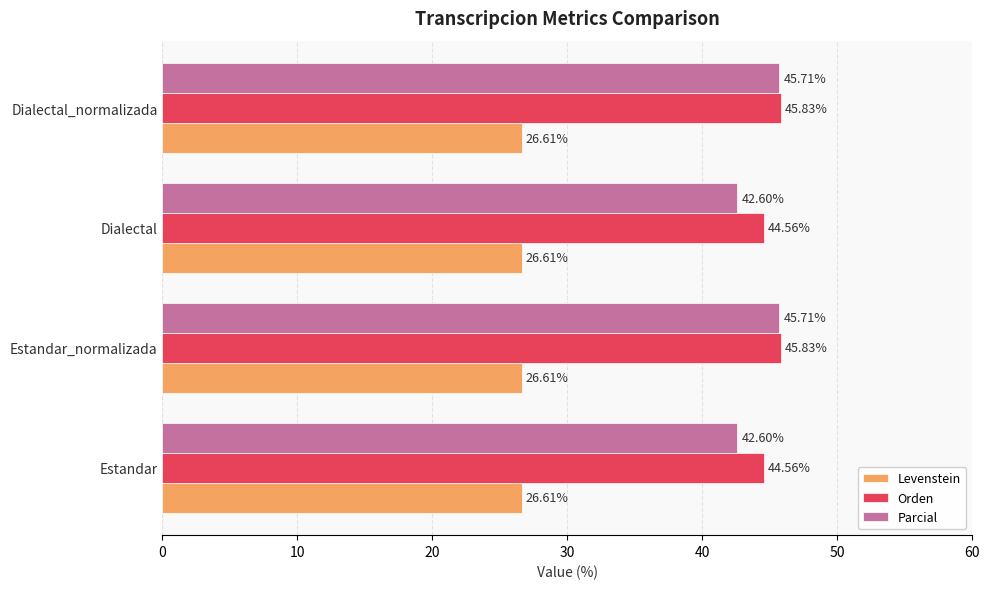

Which series has the widest spread of values?

Parcial